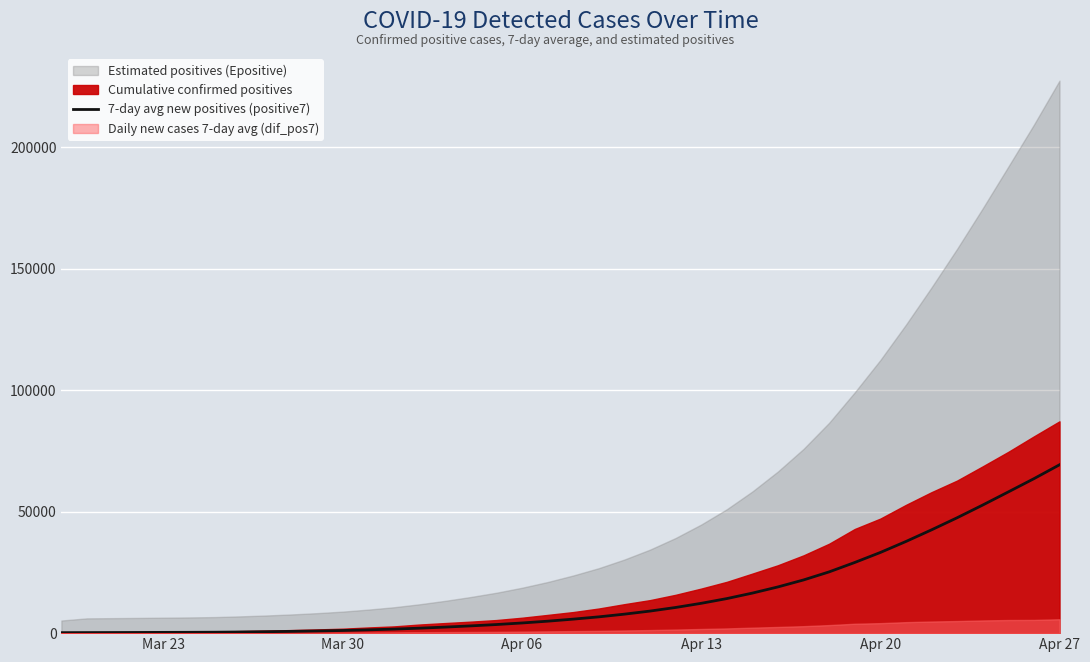

What is the highest value of the 7-day avg new positives (positive7) series?

69263.0